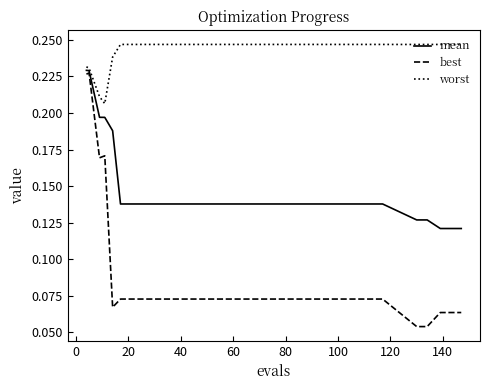

Which series has the widest spread of values?

best